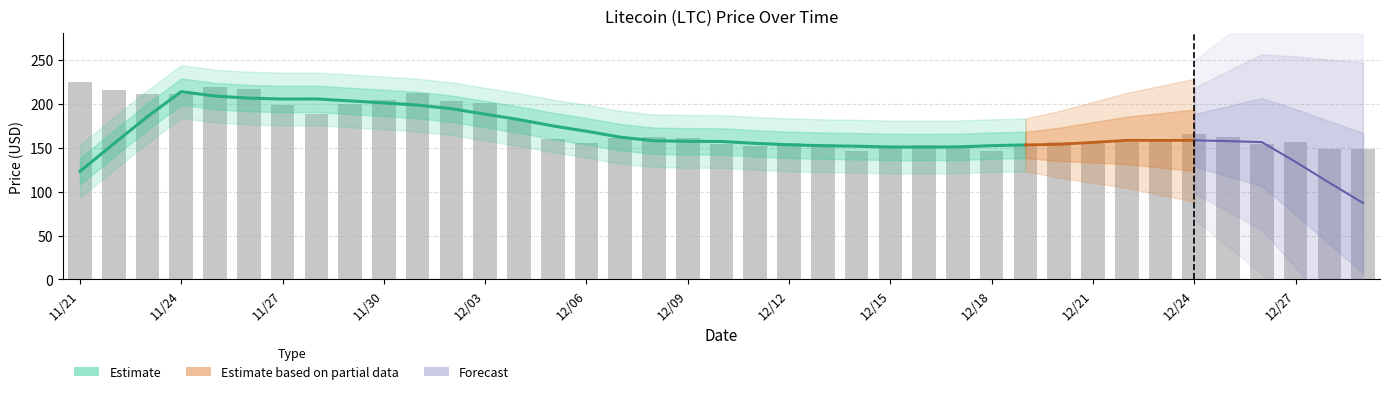

Reading left to right, list all the values displayed in this chart.

224.1	215.8	210.8	210.9	218.8	217.2	198.4	188.7	199.4	203.8	211.6	203.2	201.0	181.0	160.3	155.1	160.9	161.6	160.6	154.1	152.1	155.7	154.0	145.9	150.1	153.2	150.2	145.9	154.7	156.0	155.2	156.5	157.5	165.9	162.1	154.4	156.4	148.9	148.6